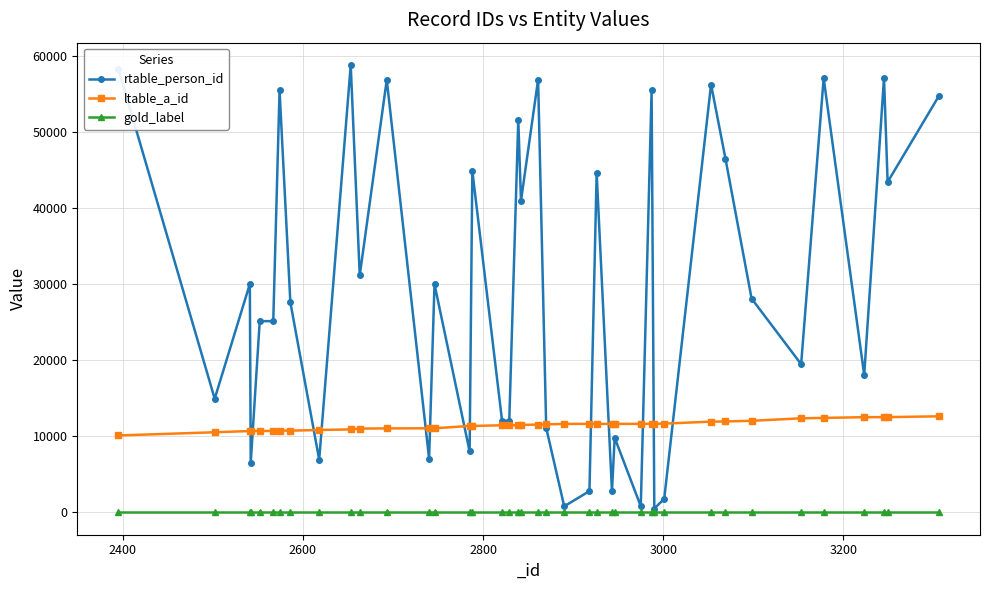

Which series has the widest spread of values?

rtable_person_id